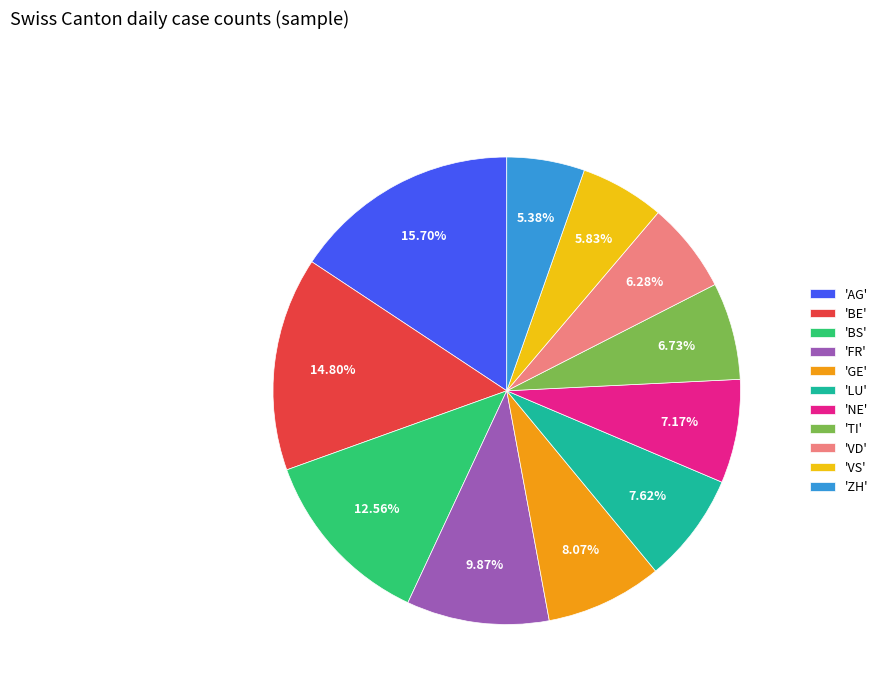

Does 'VS' represent more than half of the total?

No